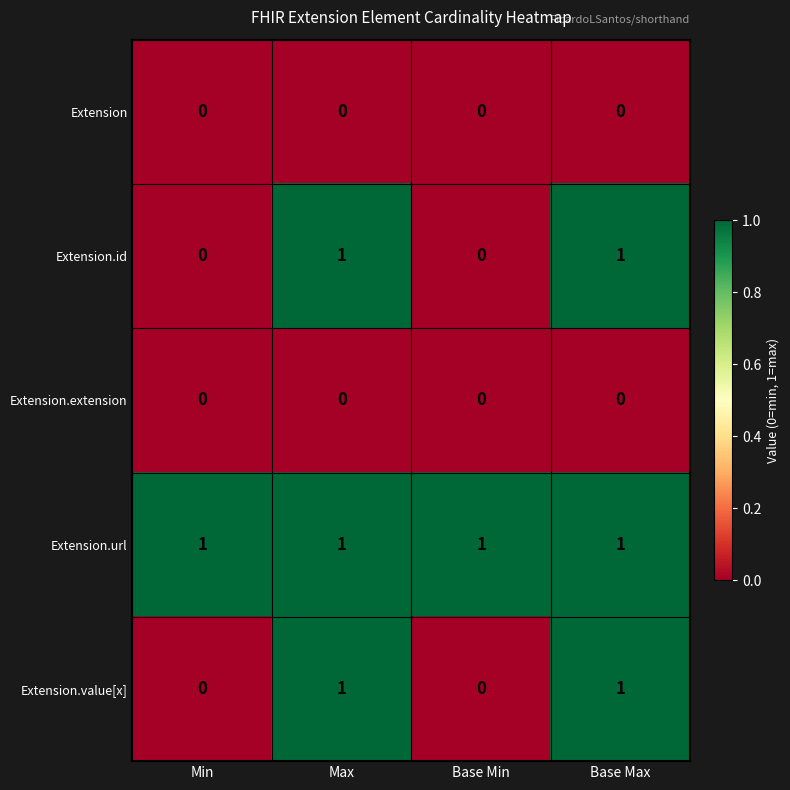

What is the total value across all series at Max?

3